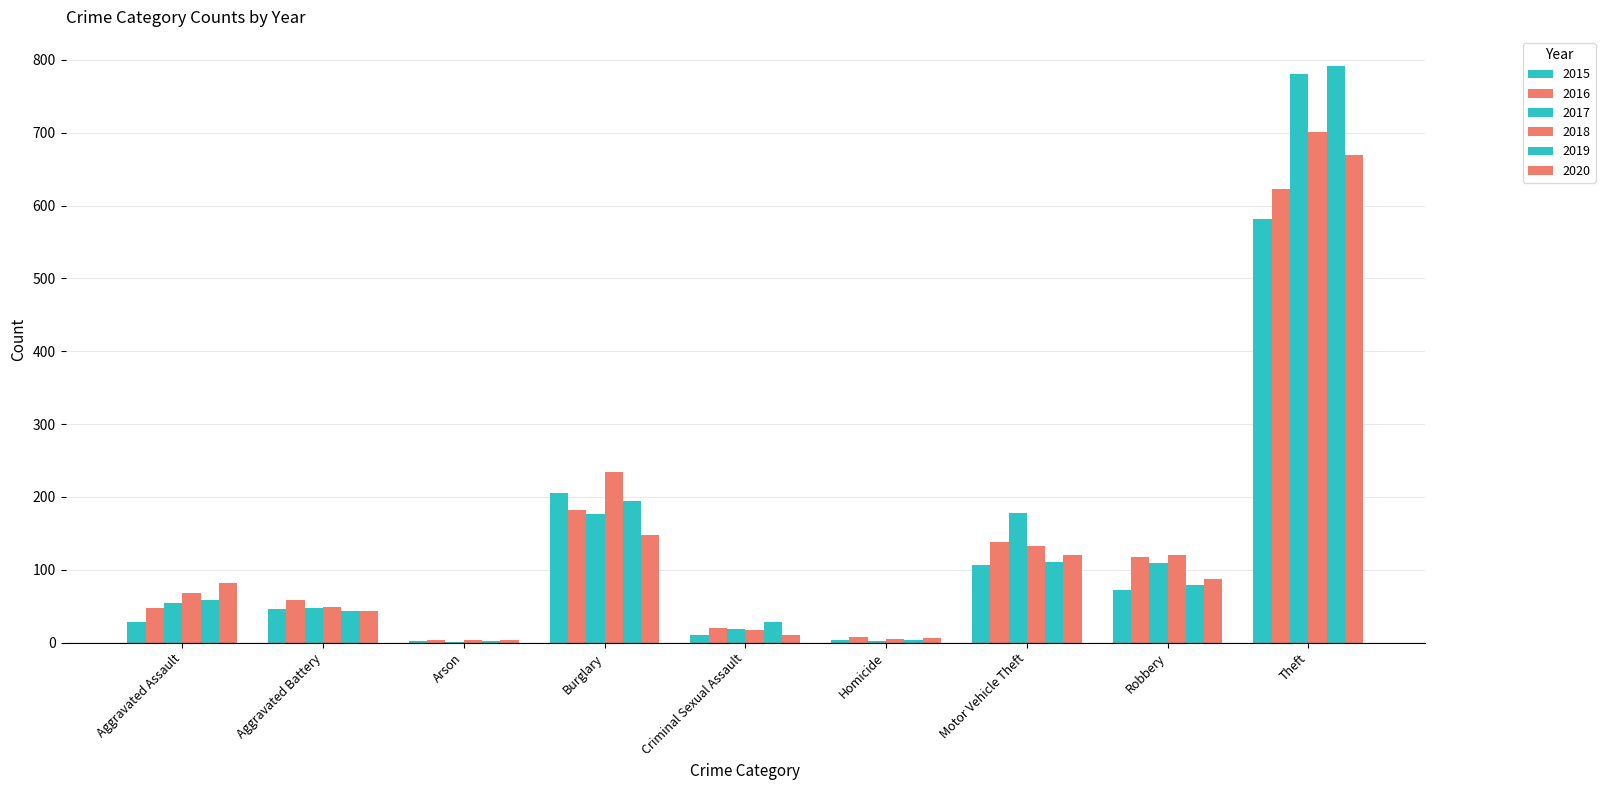

Where is 2016 nearest to the value 313?

Burglary